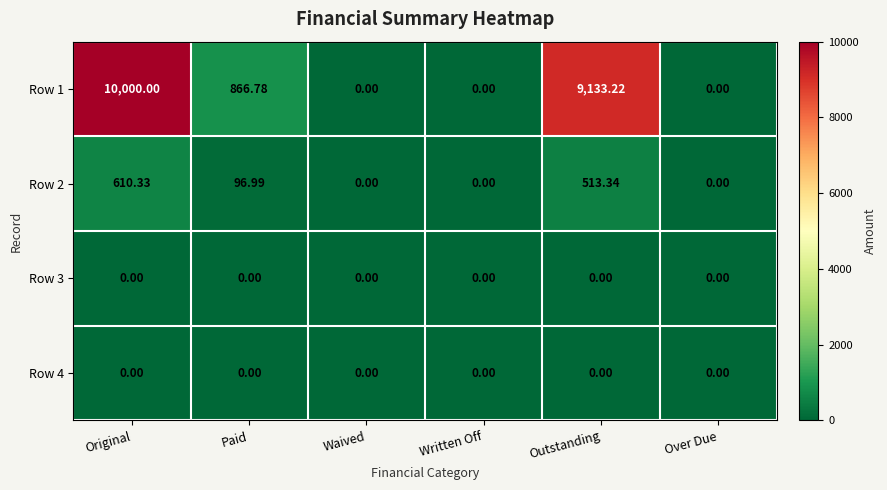

Which label corresponds to the largest value in the chart?

Original